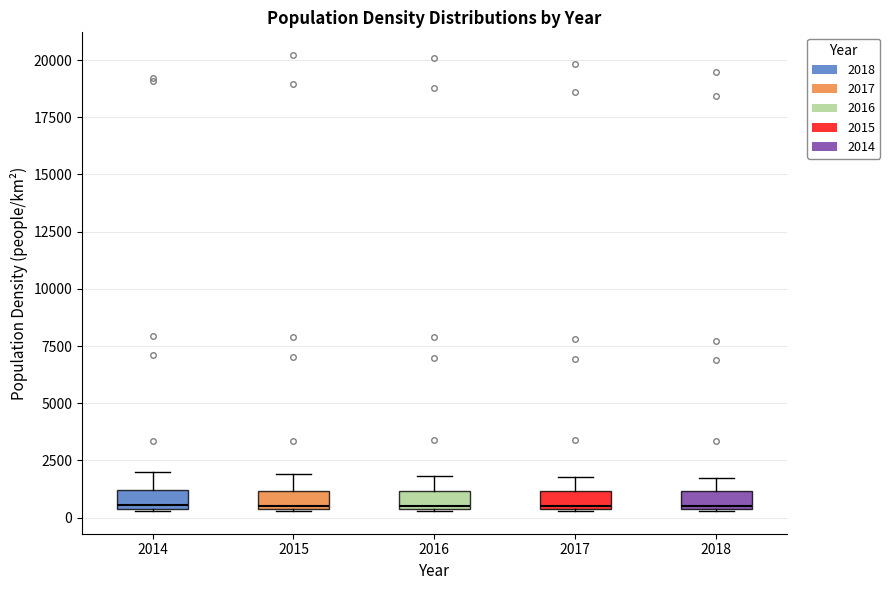

Where is the upper edge of the box at x = 2016 on the y-axis? The values are not printed on the chart, so give them approximately, as read against the axis.

1000